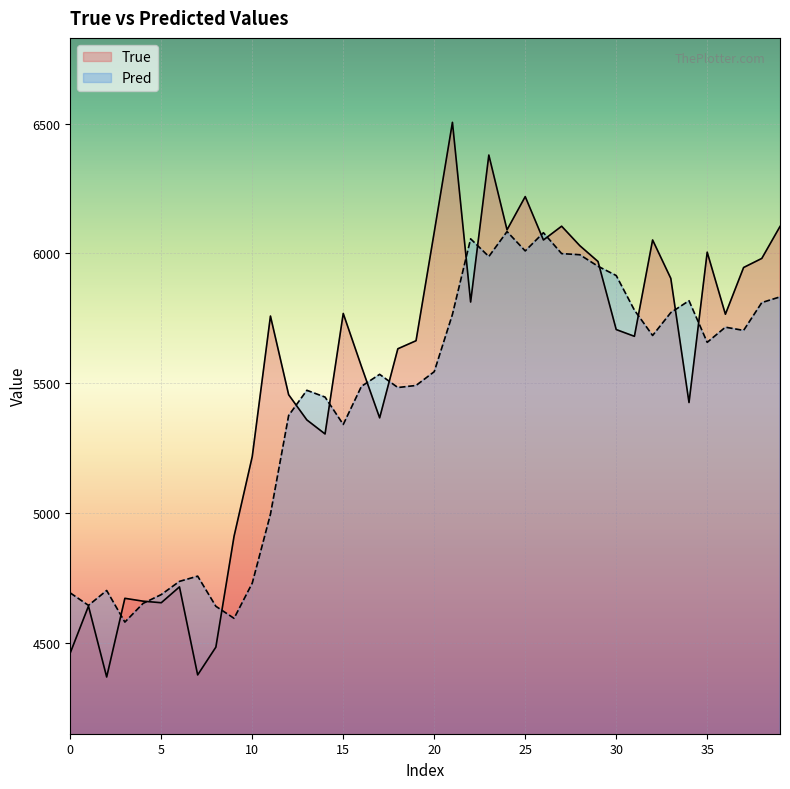

How many lines are shown in the chart?

2